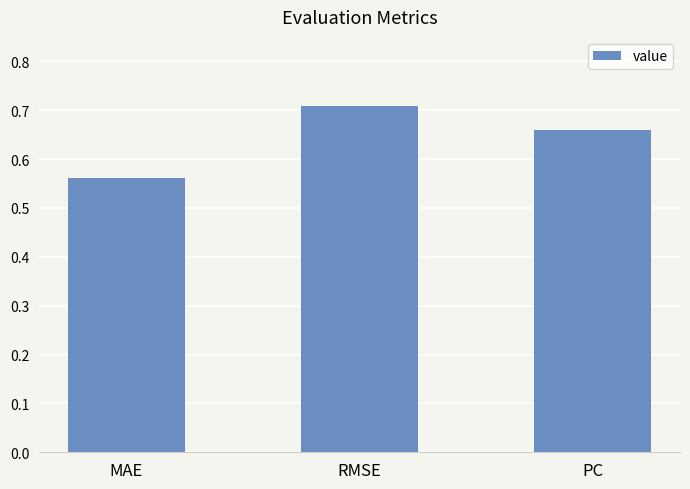

What position from the left is RMSE?

2